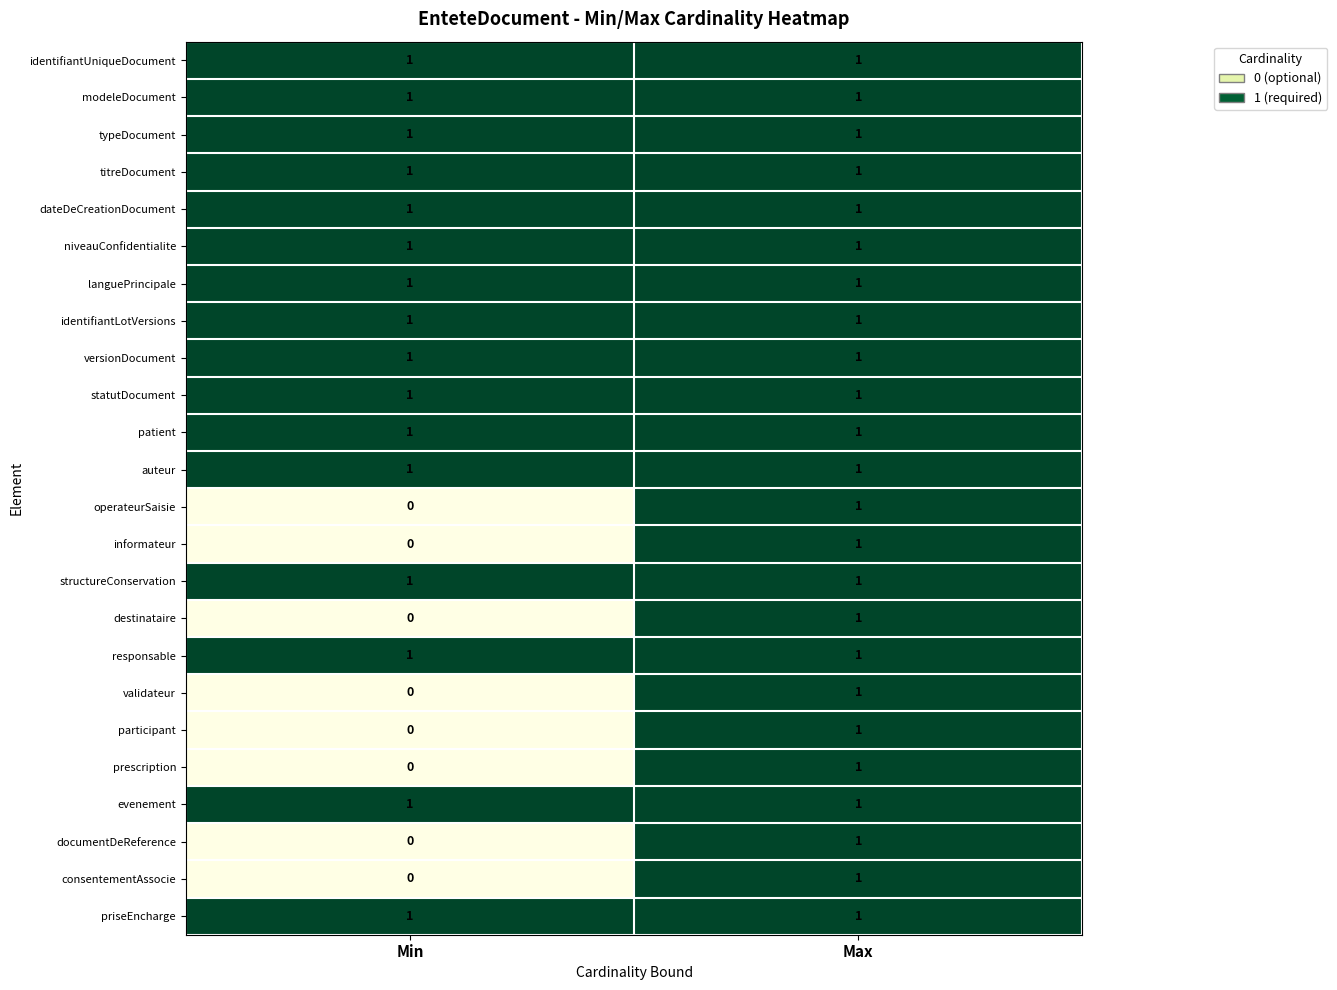

At which category is the sum across all series the highest?

Max